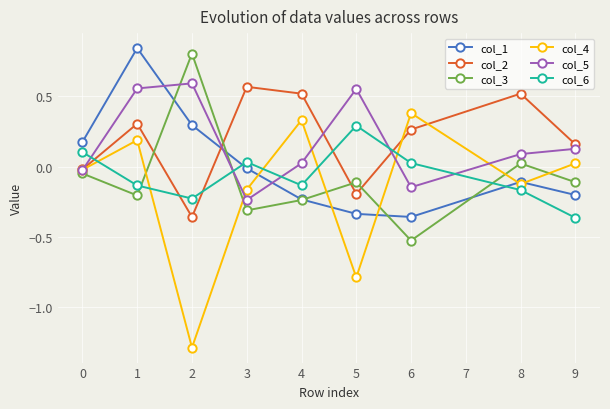

The col_6 series shows -0.1 at 2. True or false?

False